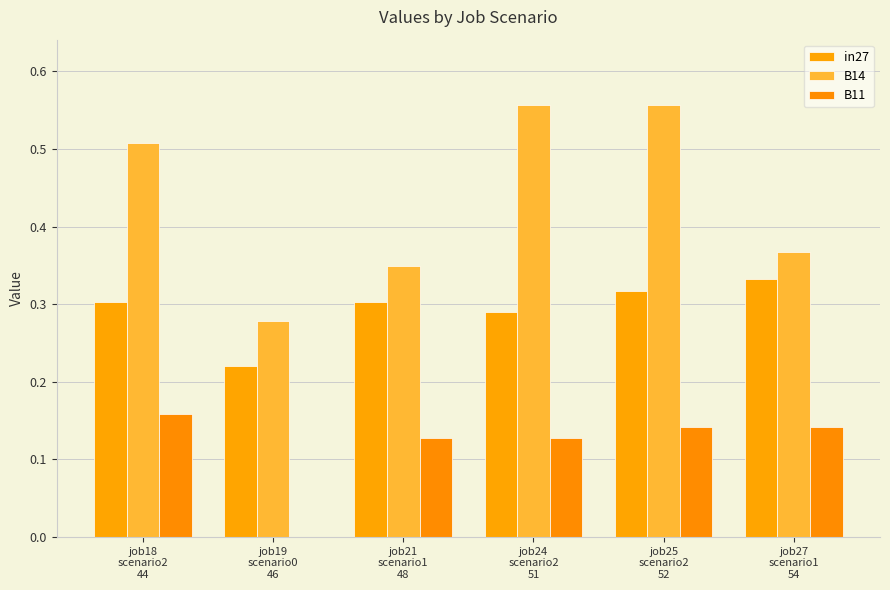

Count the number of categories in the chart.

6